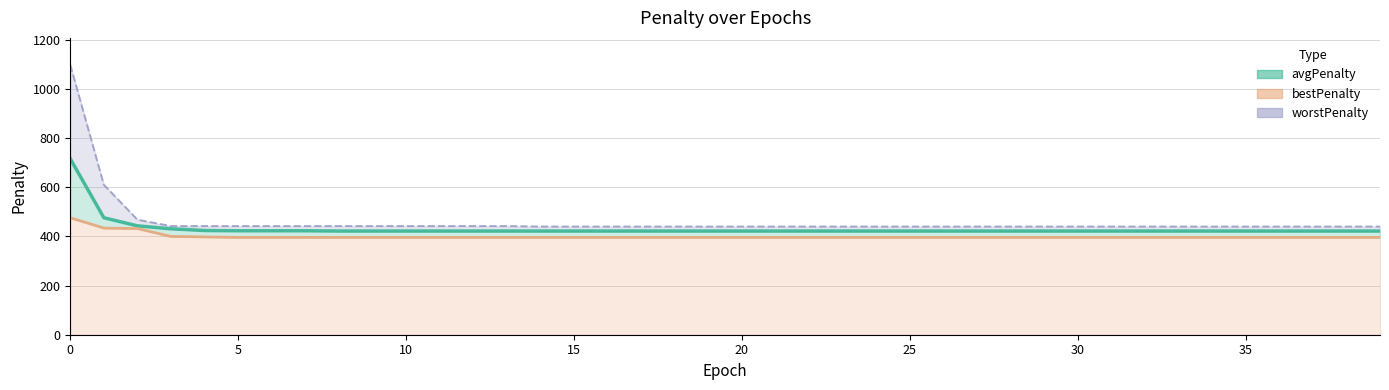

At which category does the chart reach its minimum across all series?

5